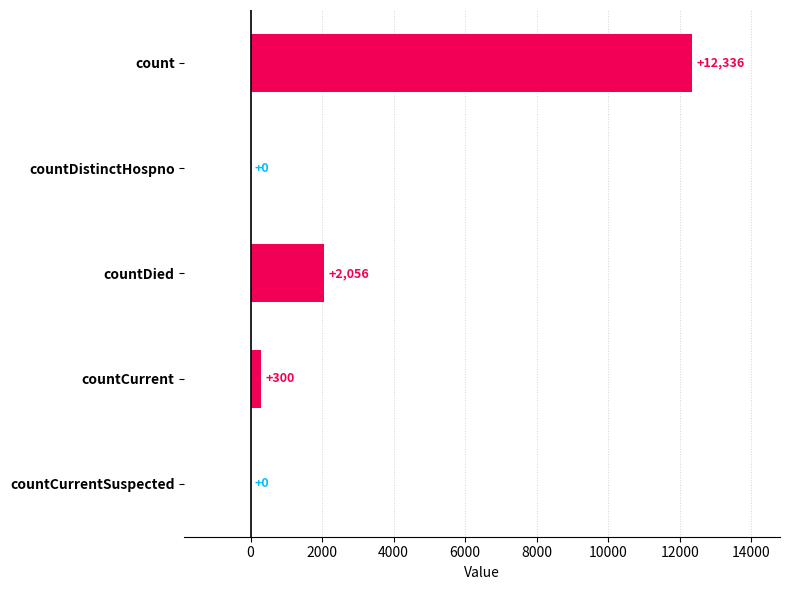

Between countCurrent and count, which is larger?

count